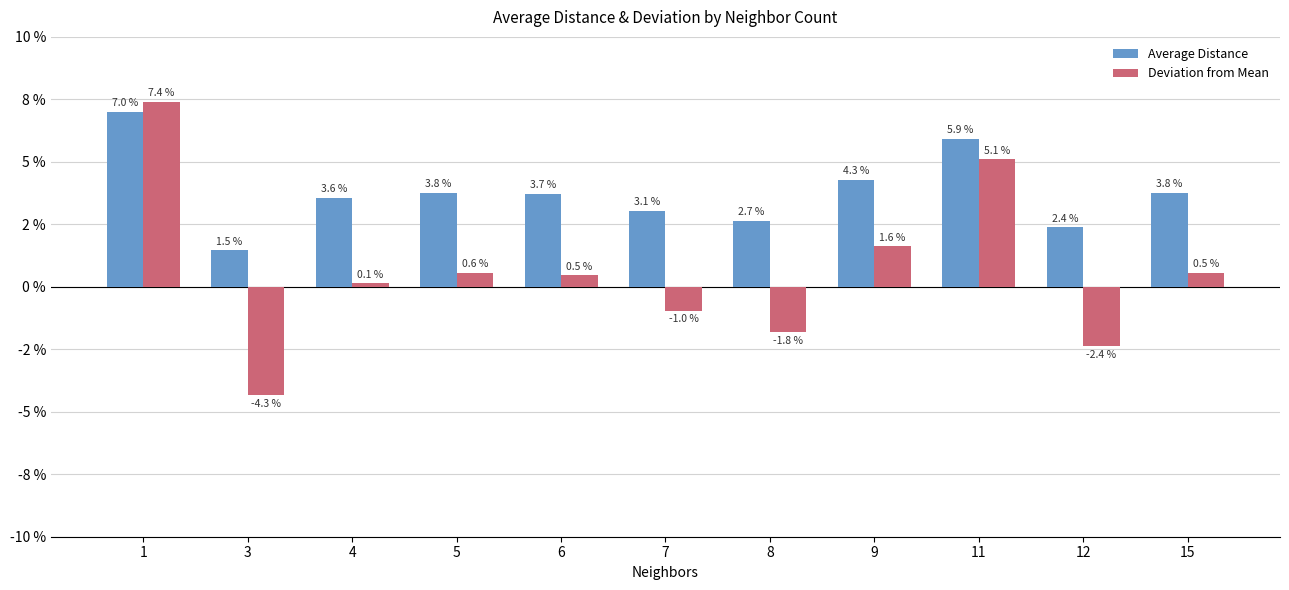

Are the bars grouped side by side (vs. stacked)?

Yes